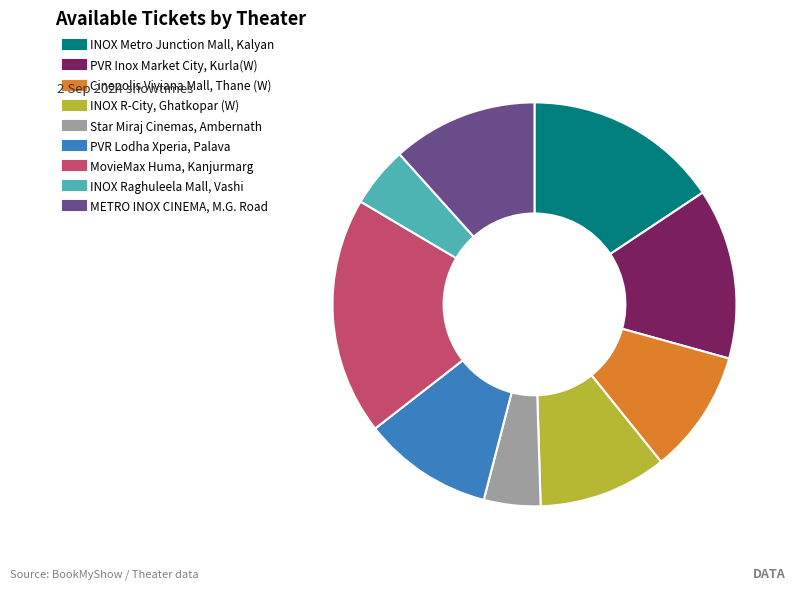

Between METRO INOX CINEMA, M.G. Road and INOX R-City, Ghatkopar (W), which is larger?

METRO INOX CINEMA, M.G. Road